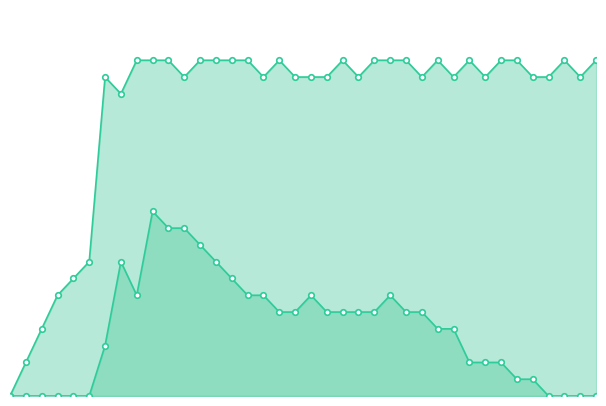

True or false: col_1_line has more than 1 interior local peaks.

True